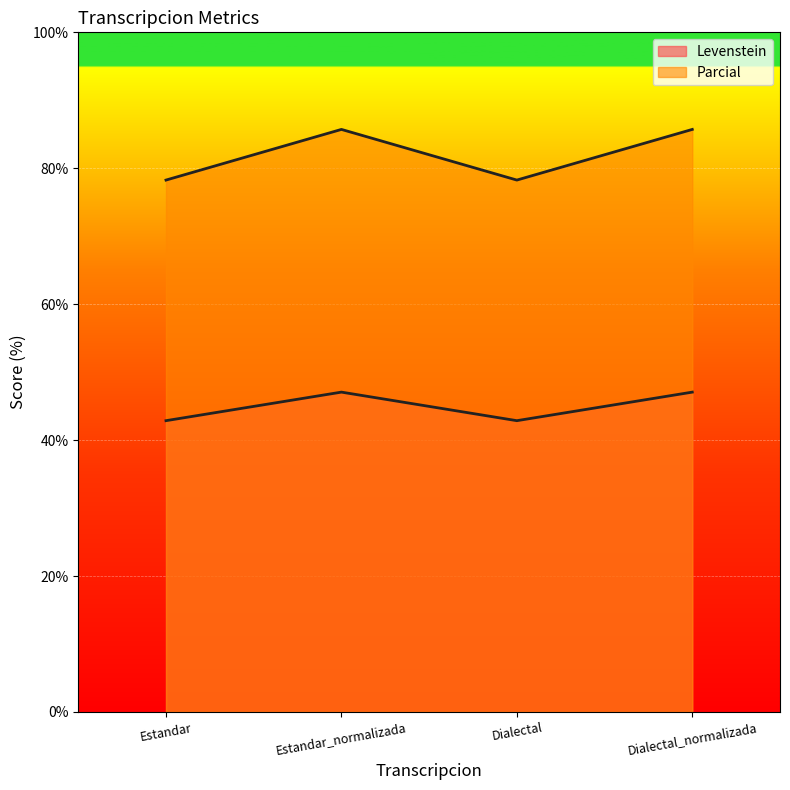

Rank the series by their average value, from highest to lowest.

Parcial, Levenstein